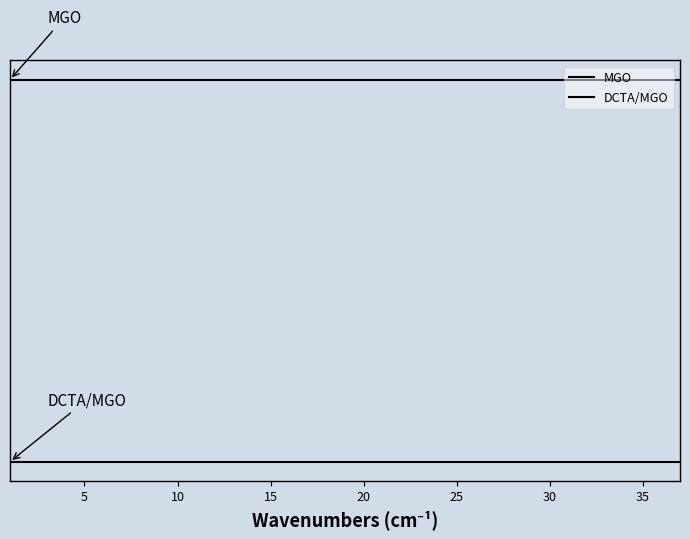

Does the chart have visible grid lines?

No